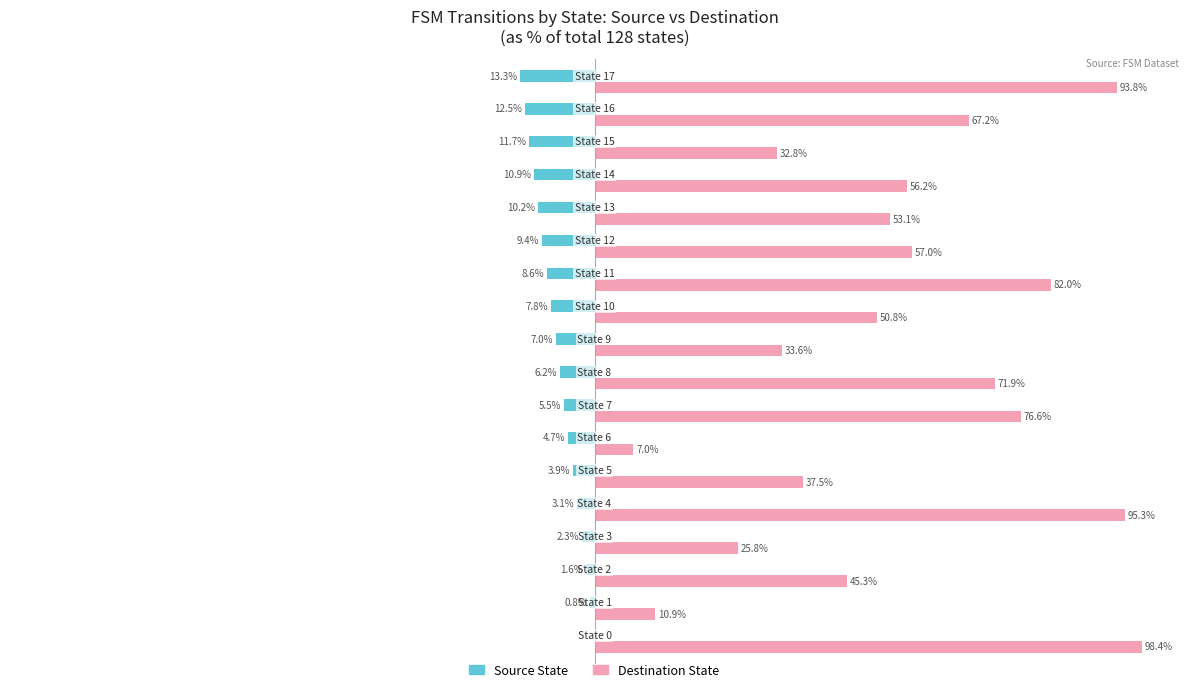

Which series has the largest total across all categories?

Destination State